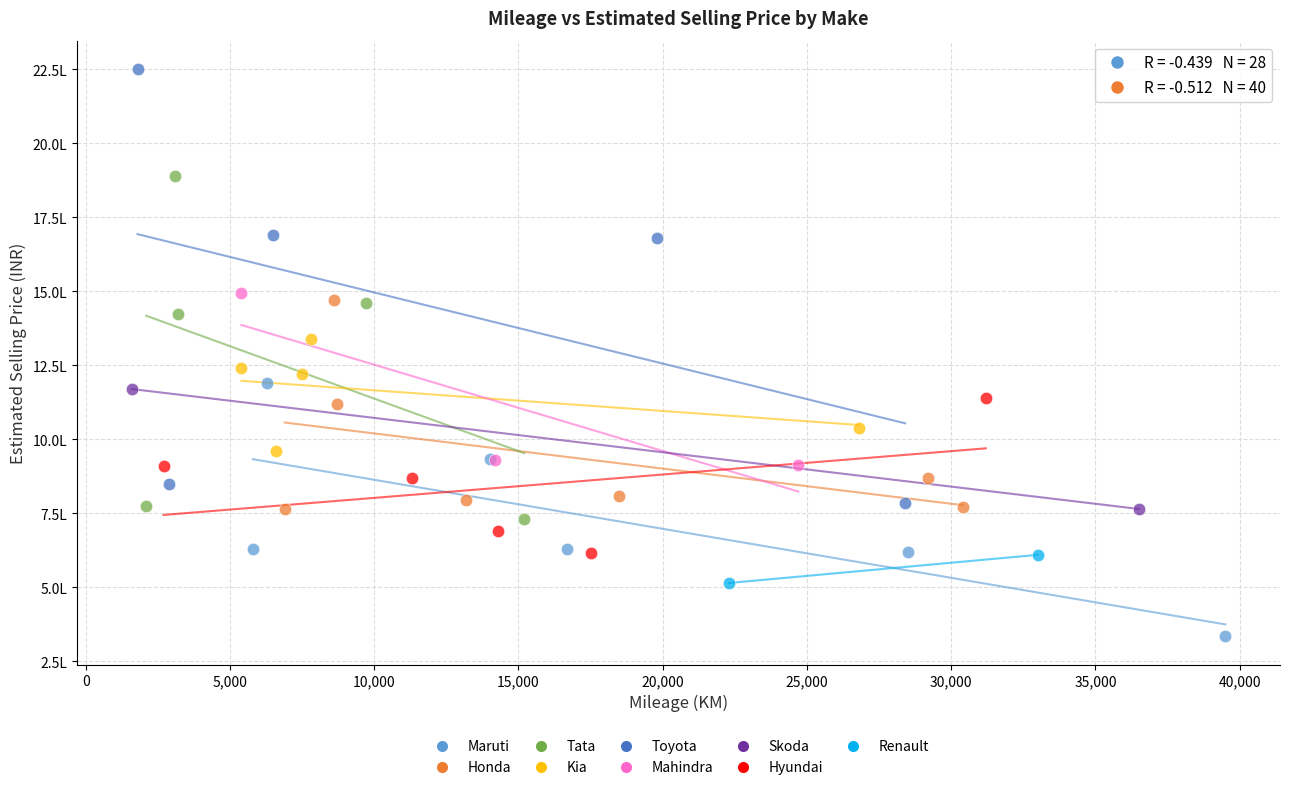

What are all the series names shown in the legend?

Maruti, Honda, Tata, Kia, Toyota, Mahindra, Skoda, Hyundai, Renault